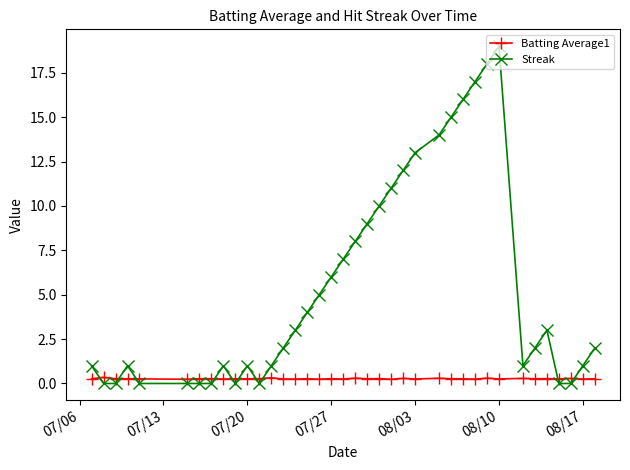

Which series ends up on top after the final intersection of Batting Average1 and Streak?

Streak